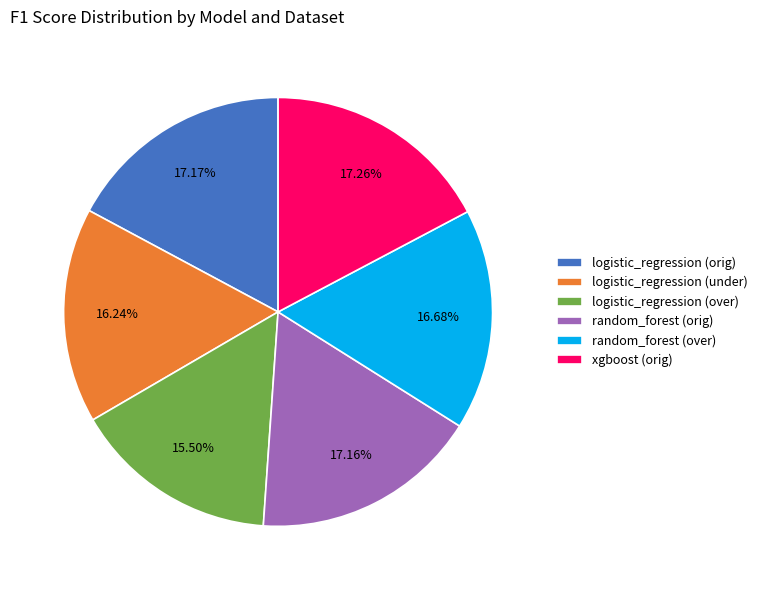

Combined, do logistic_regression (under) and logistic_regression (orig) account for over 50%?

No